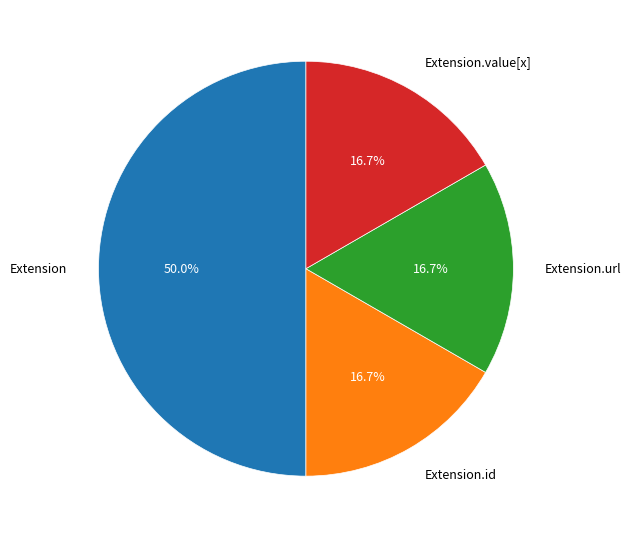

To the nearest percent, what percentage of the pie is Extension.url?

17%